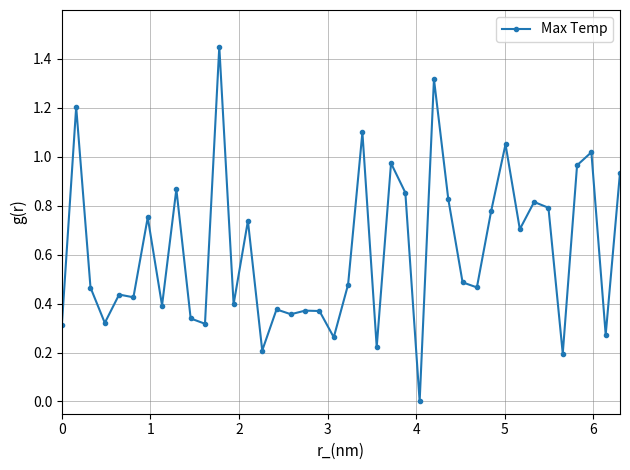

What is the sum of all values?

24.6